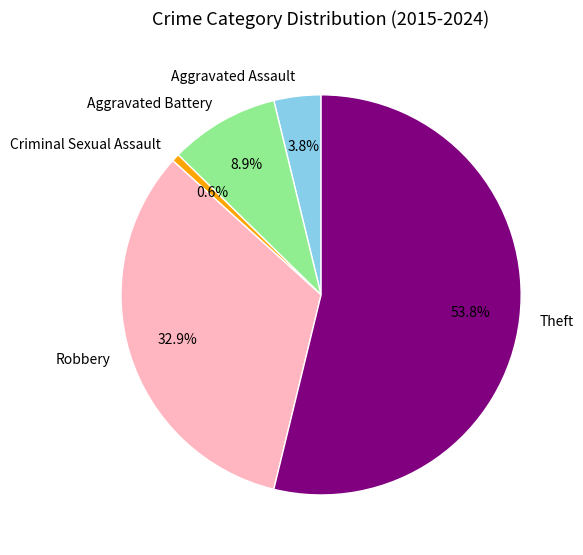

Combined, what portion of the pie is Aggravated Assault and Criminal Sexual Assault?

4.4%